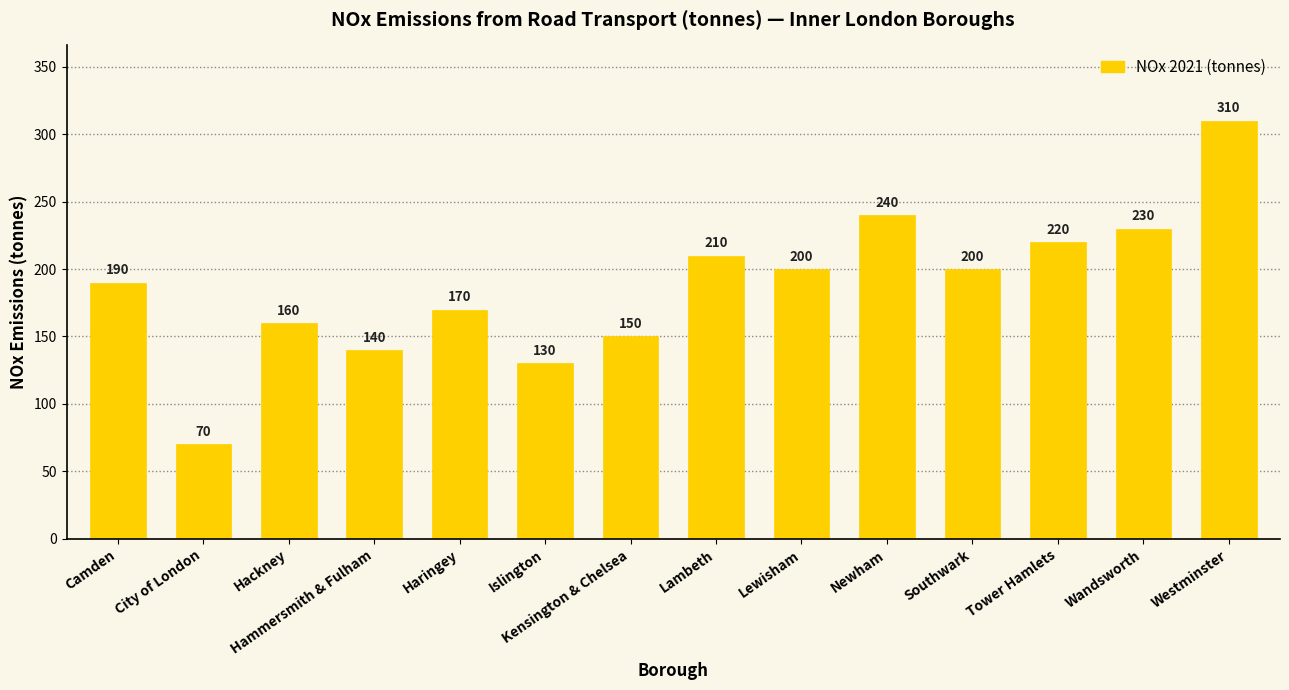

What is the difference between the values at Newham and Wandsworth?

10